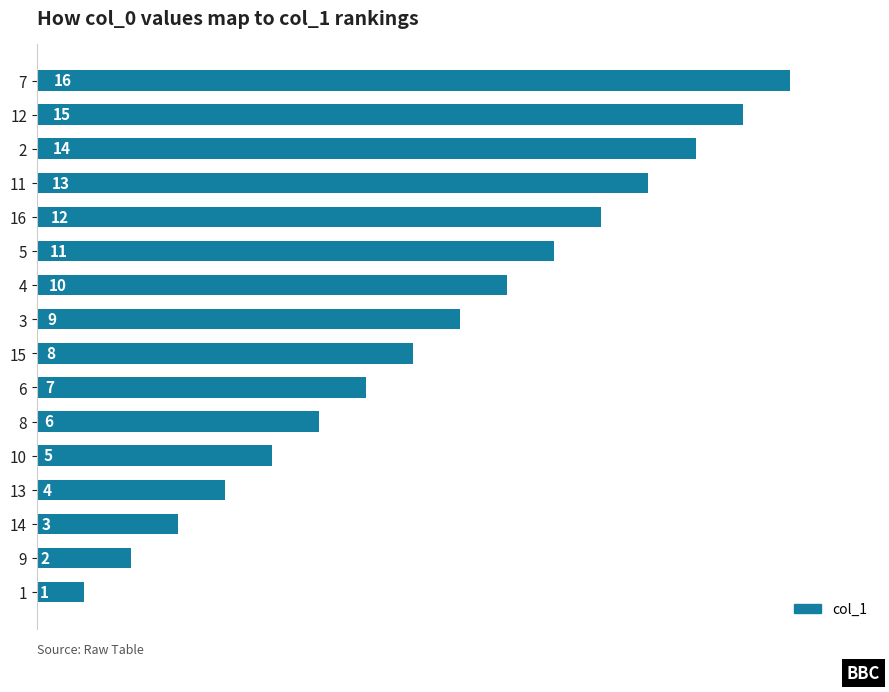

Count the number of data series in this chart.

1